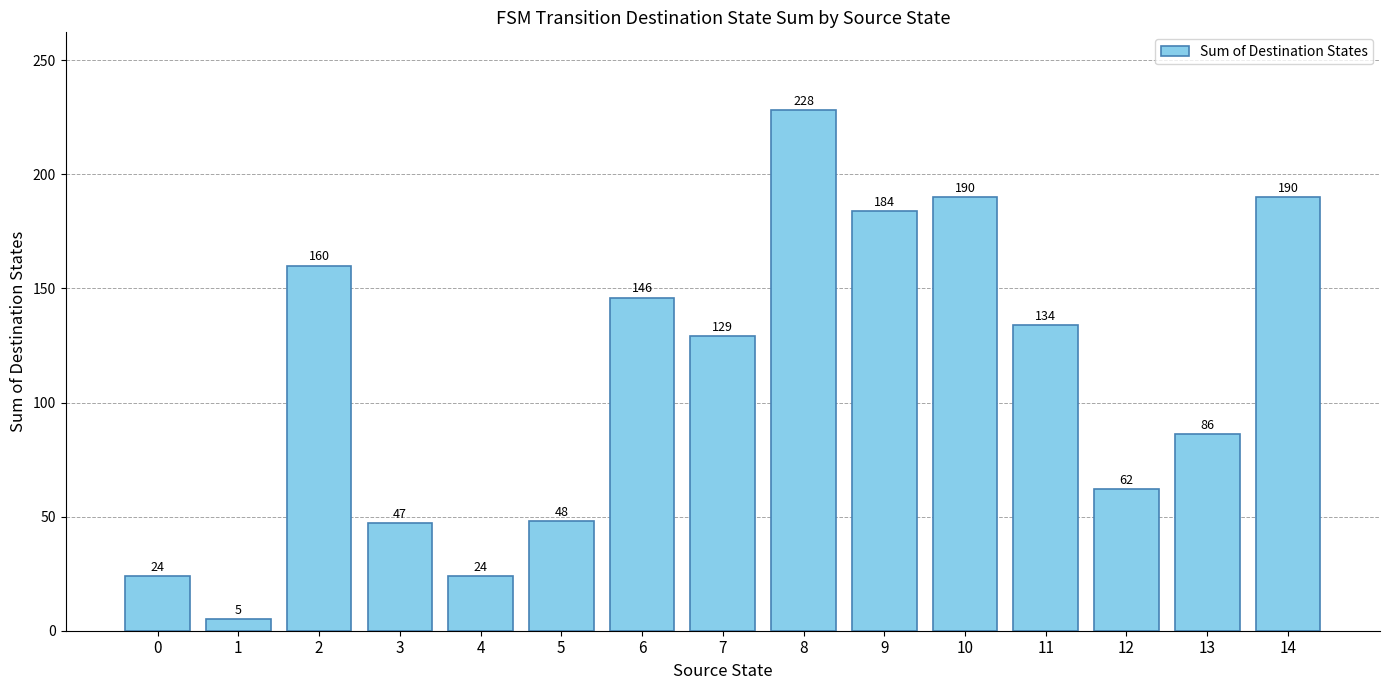

Where is the data nearest to the value 116?

7